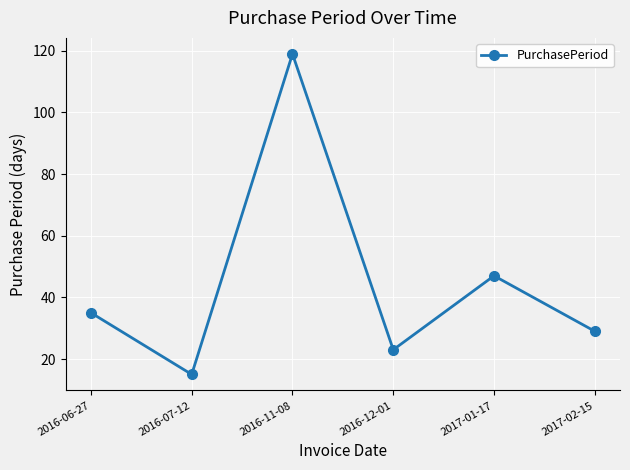

True or false: the data shows 16 at 2017-02-15.

False